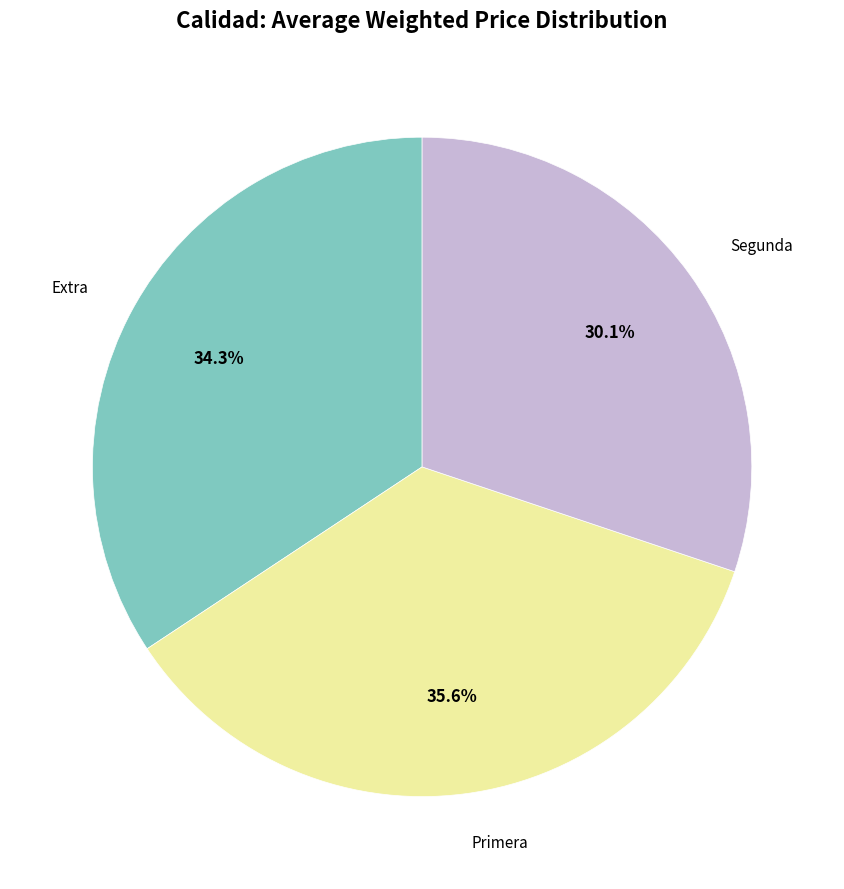

Does any single category account for the majority?

No